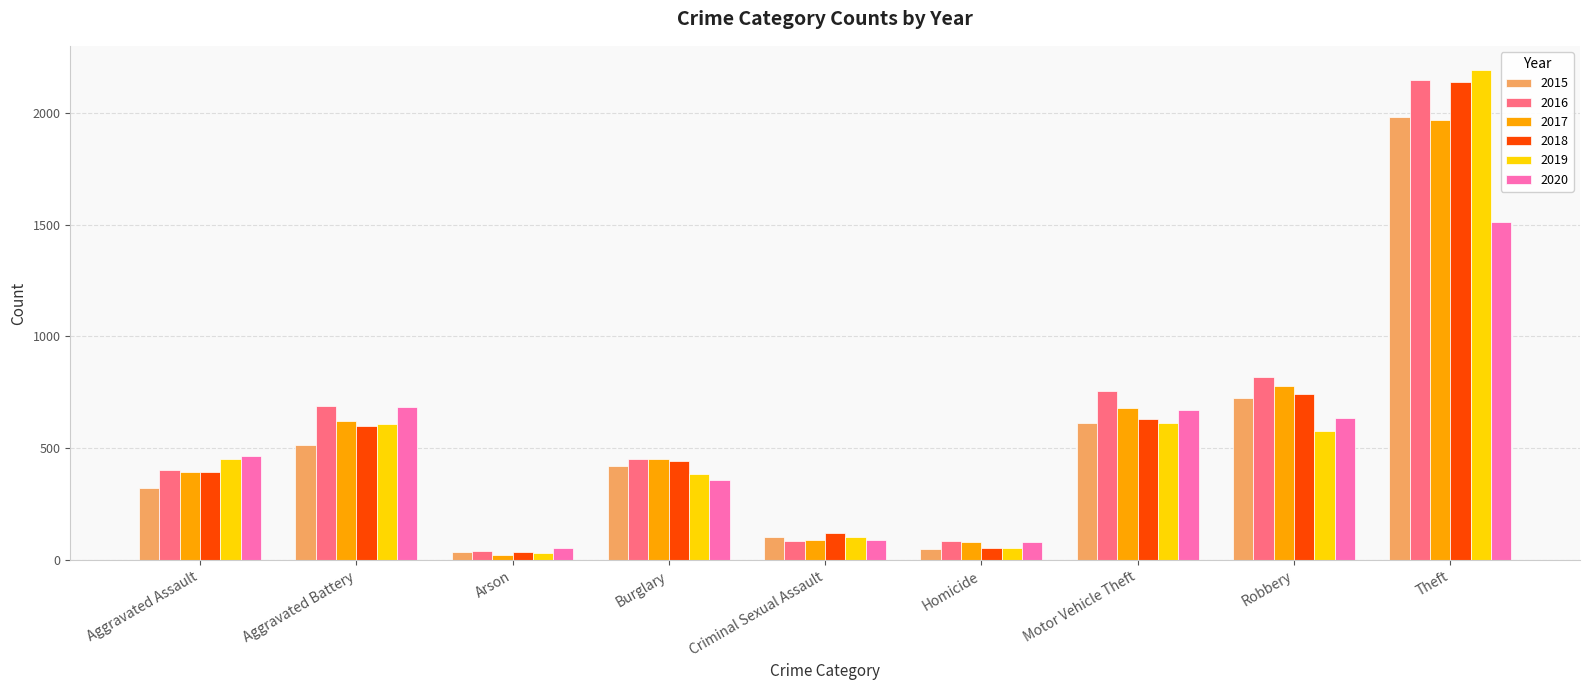

Where is 2017 nearest to the value 995?

Robbery